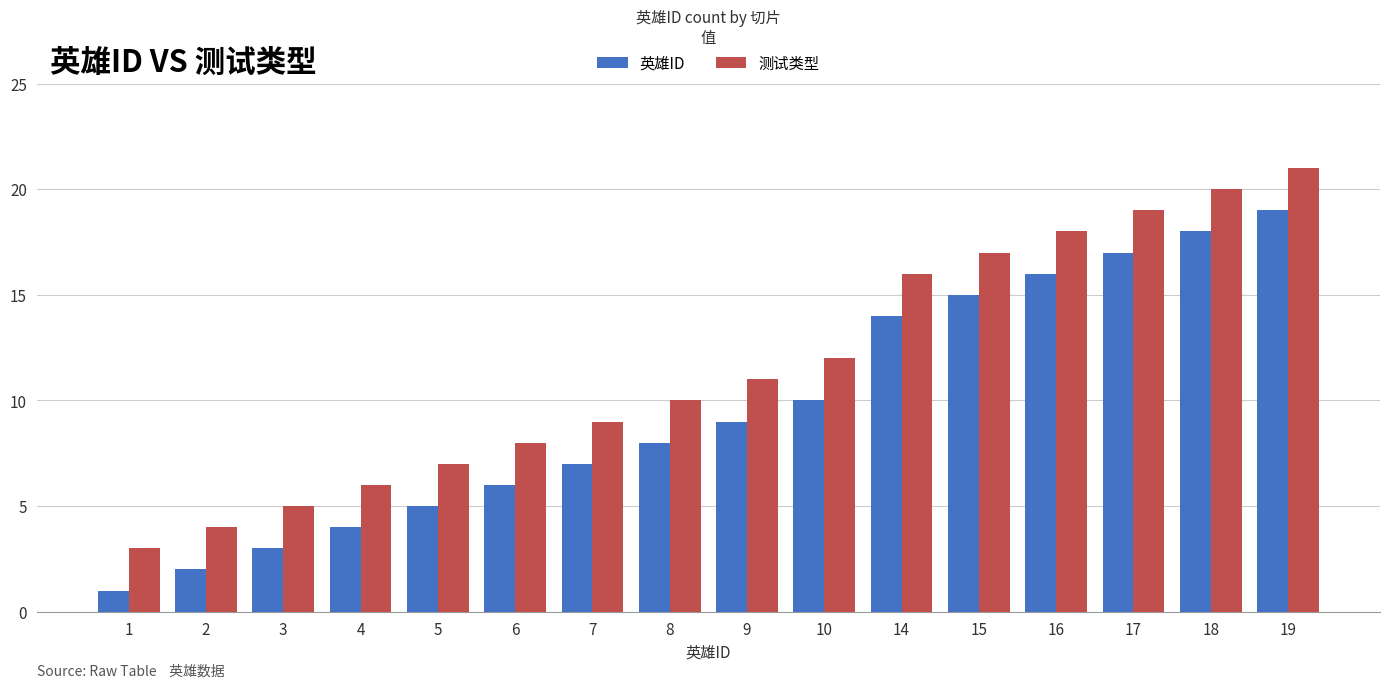

What is the difference between the maximum and minimum values in the 测试类型 series?

18